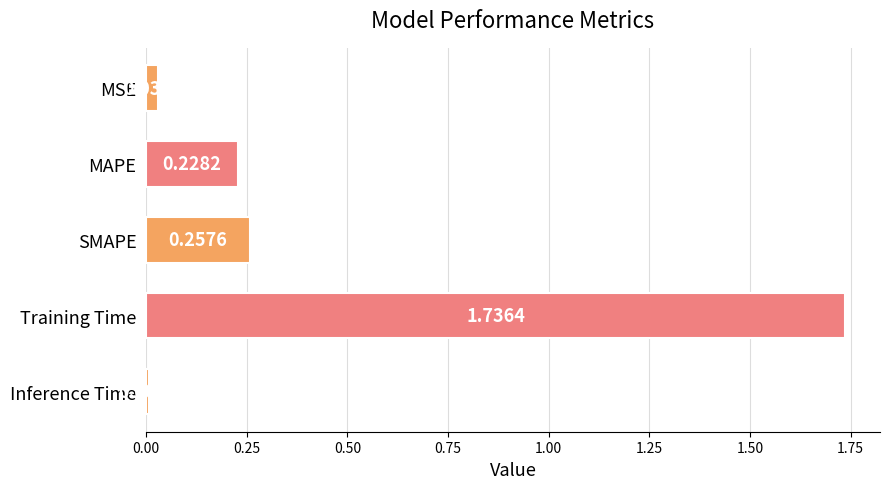

What is the change in value from SMAPE to Training Time?

+1.5